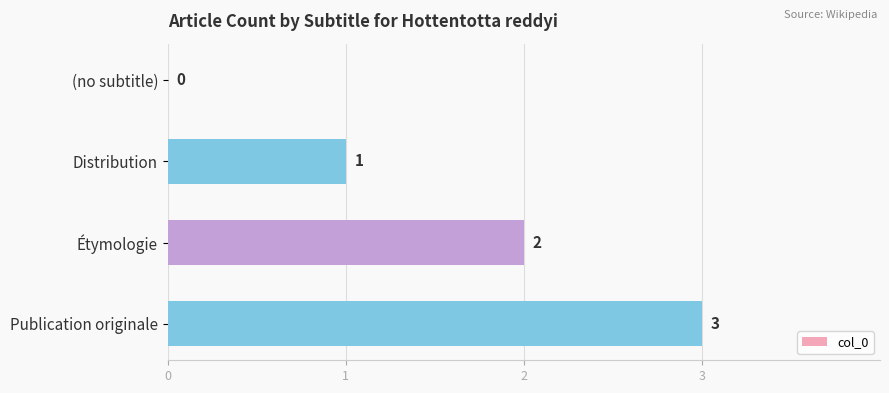

What is the sum of all values?

6